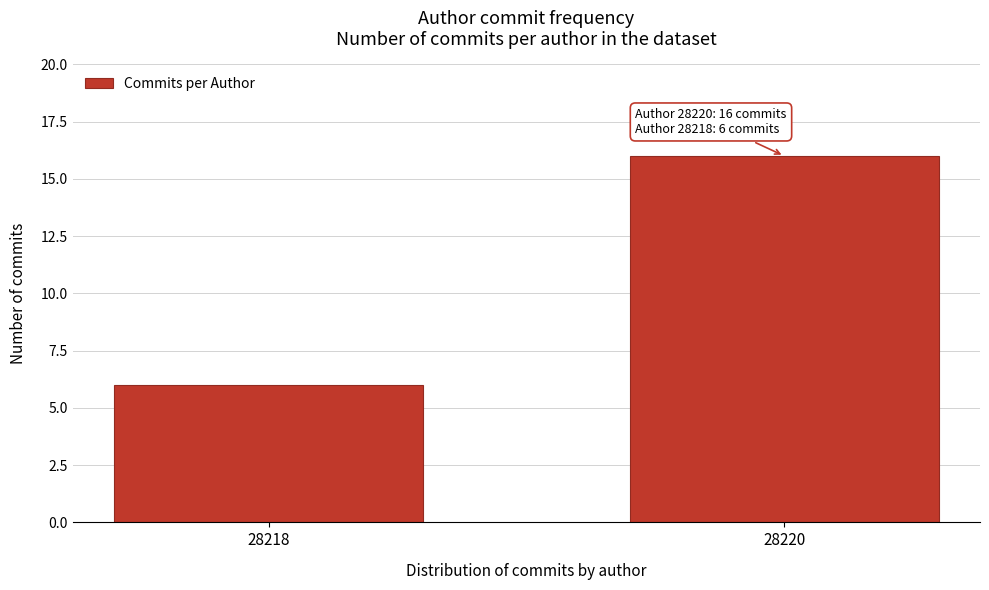

Reading left to right, what are all the values shown in this chart?

6	16